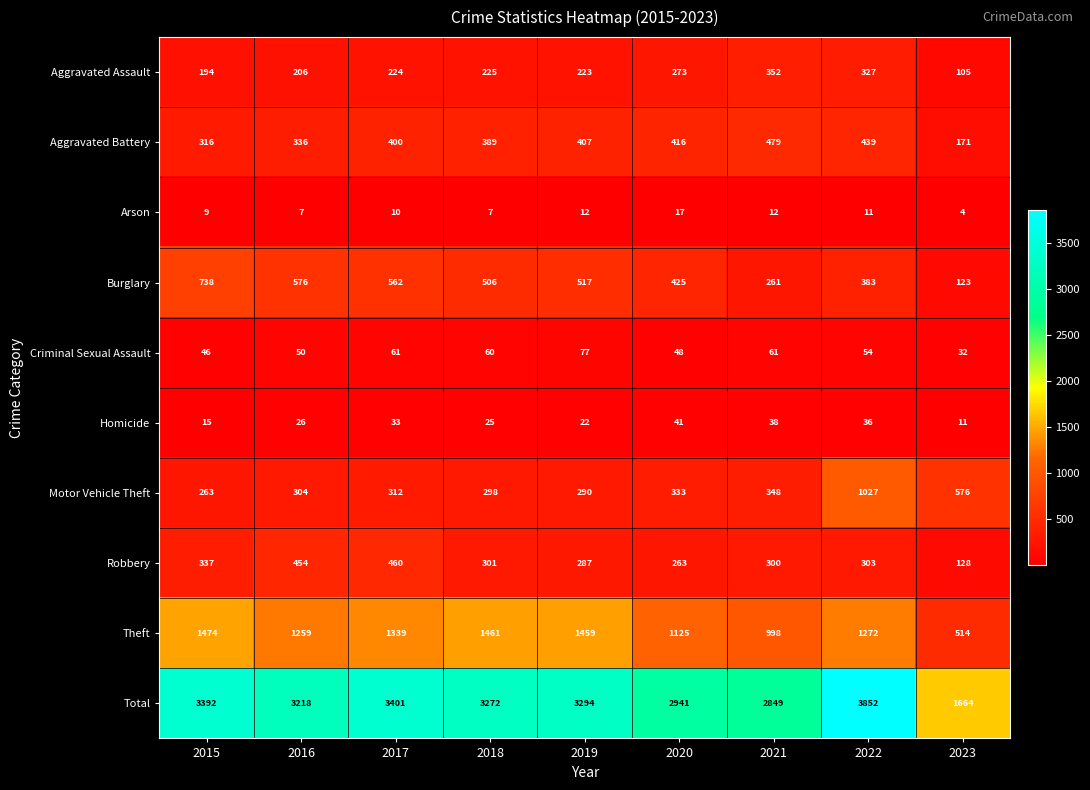

What is the average value of the Aggravated Assault series?

237